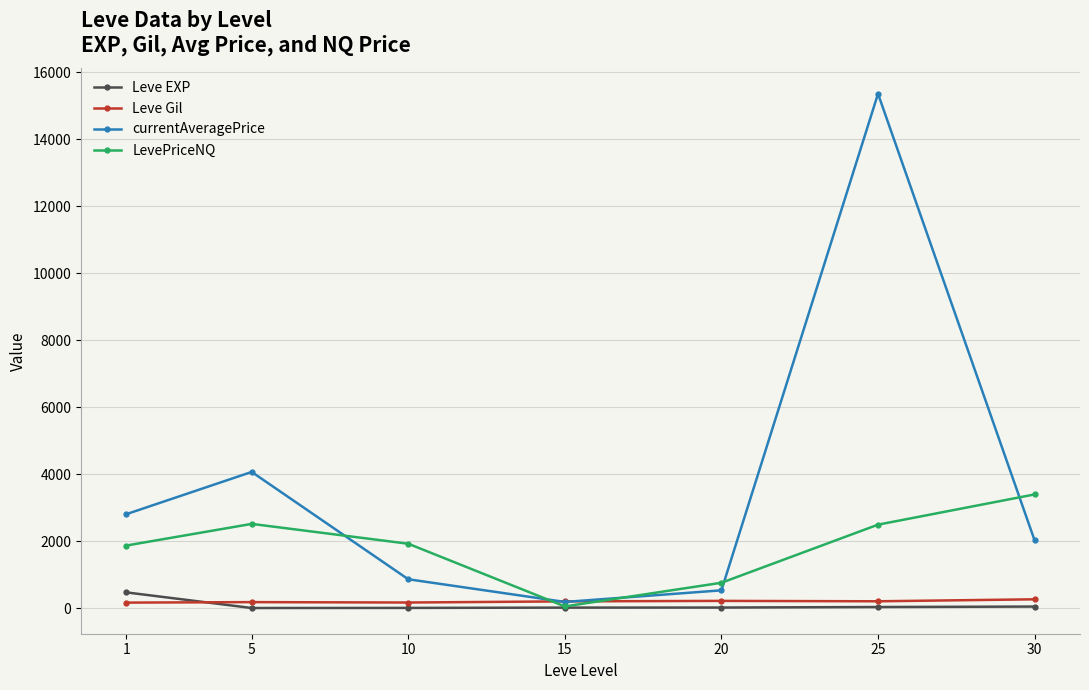

At which category is the sum across all series the highest?

25